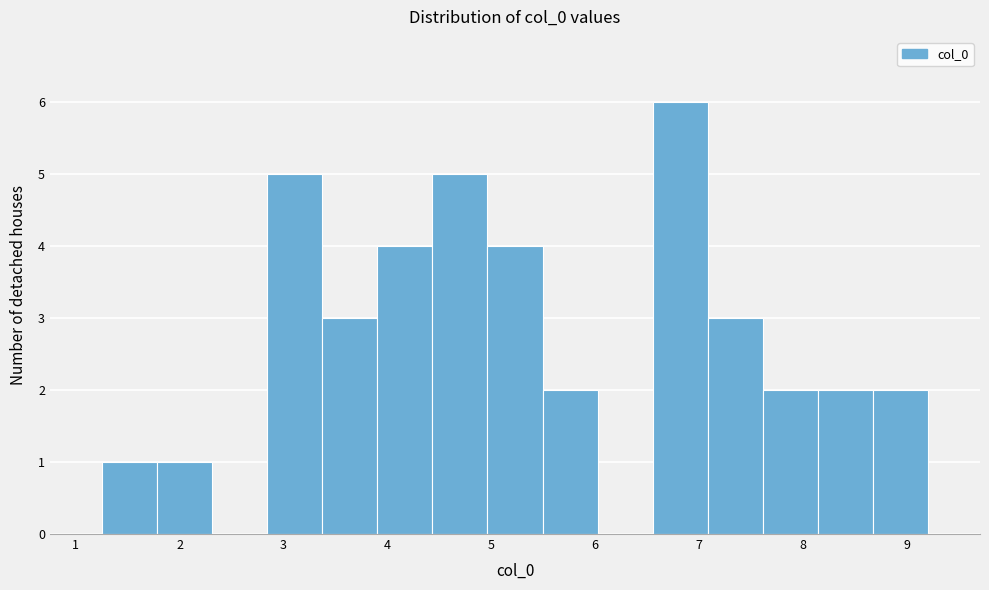

Which range on the x-axis has the tallest bar?

6.6 to 7.1